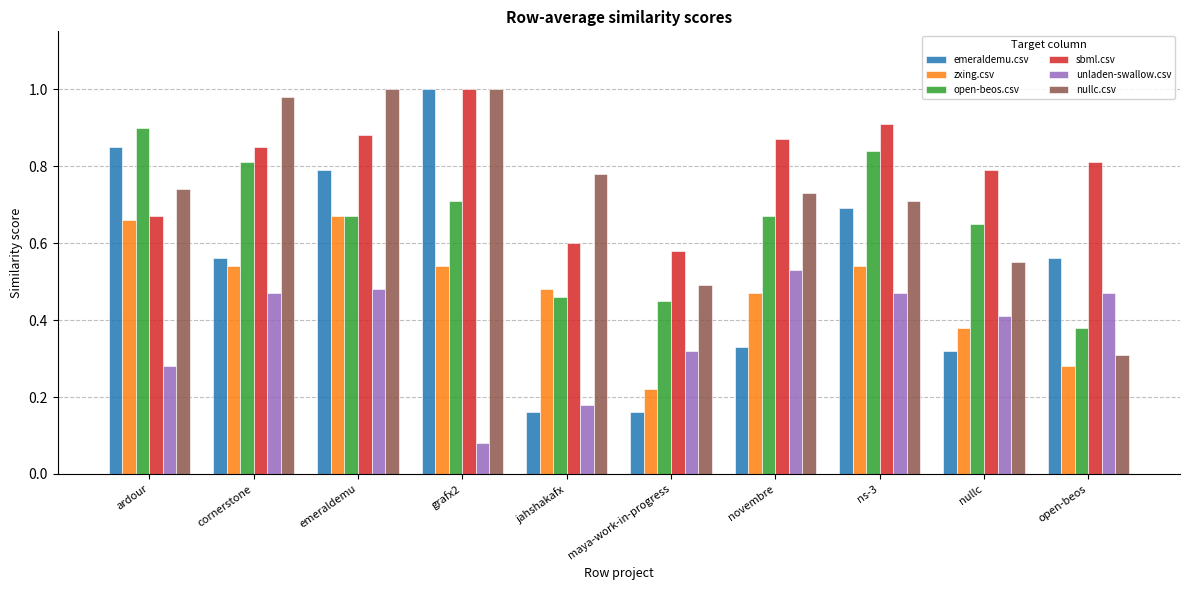

At which label is sbml.csv closest to 0?

maya-work-in-progress